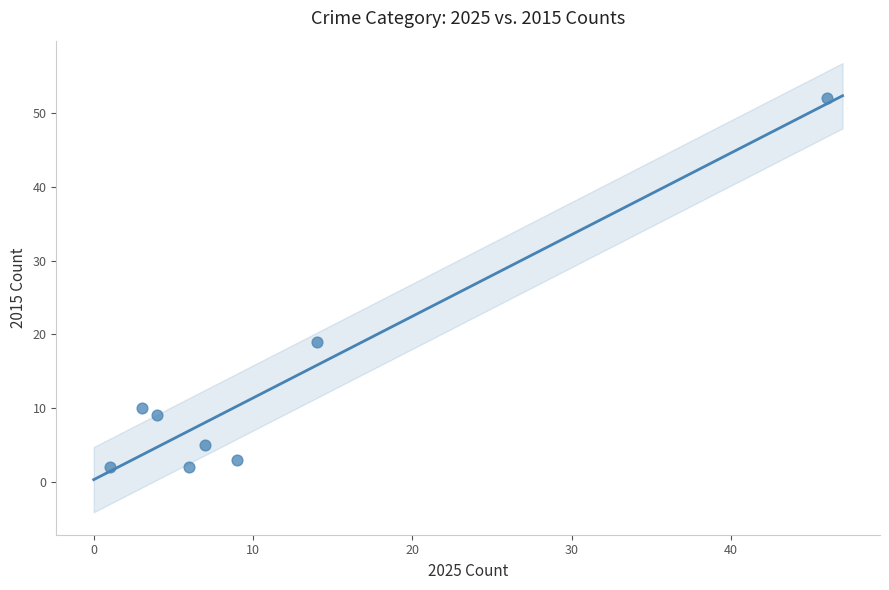

What is the average X value?

11